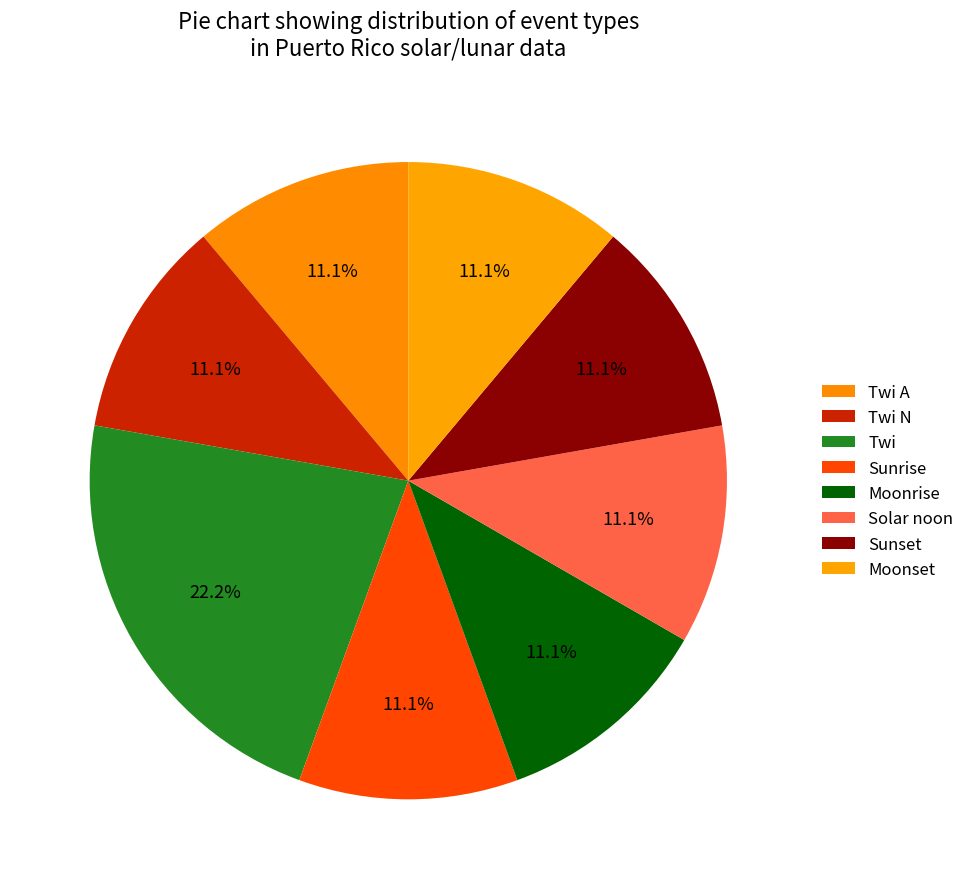

How many segments does this pie chart have?

8